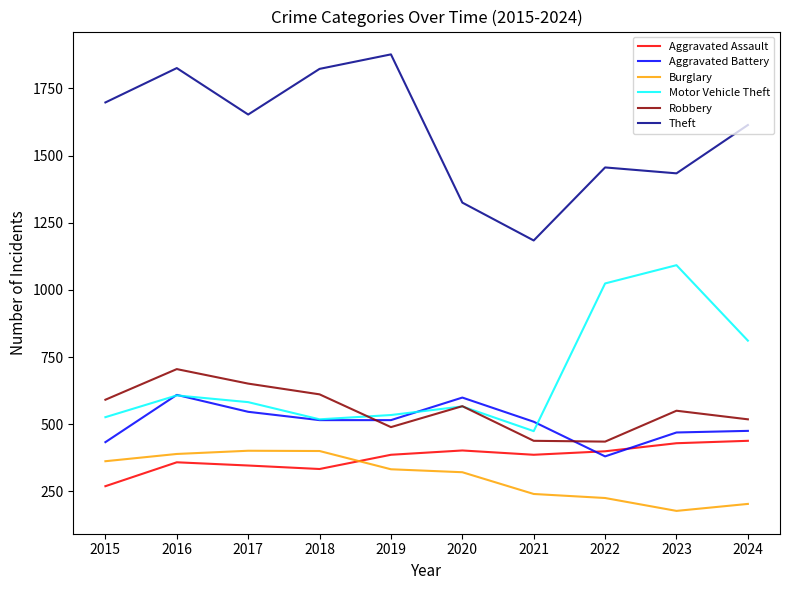

Which series has the largest total across all categories?

Theft